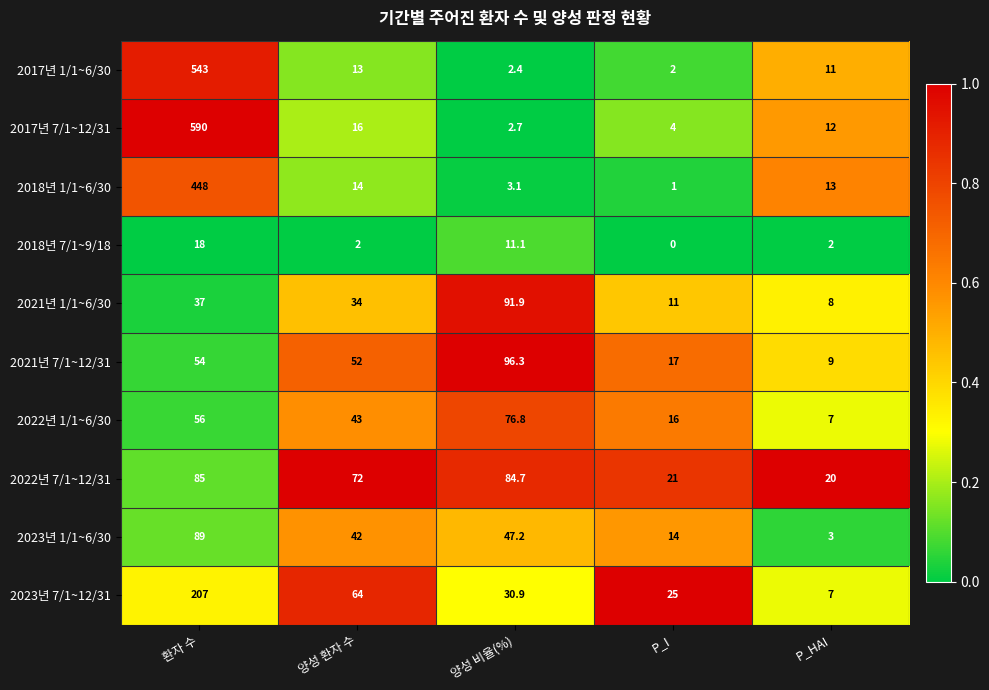

Which series has the largest range (max minus min)?

2017년 7/1~12/31